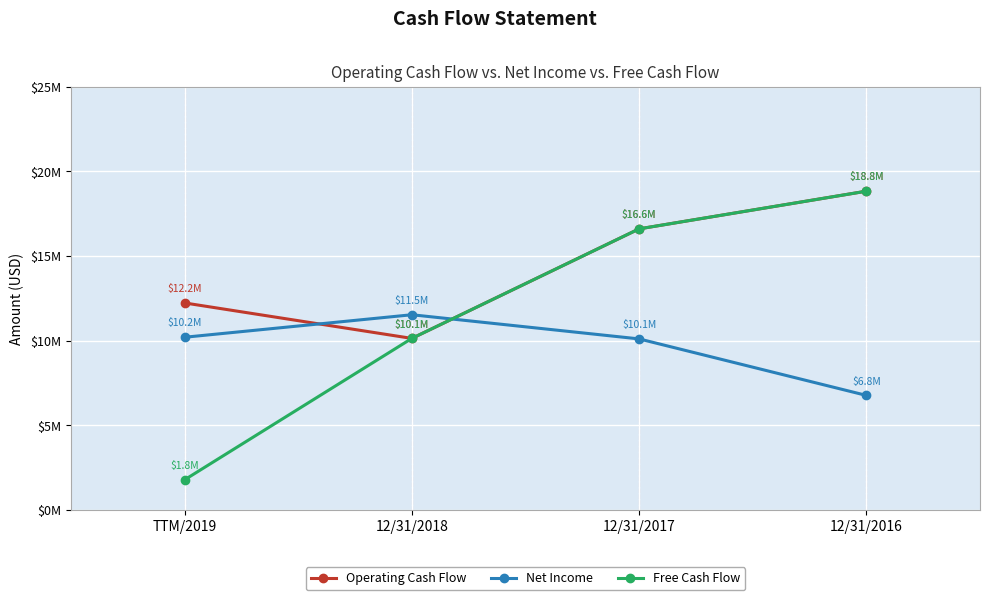

What is the average value of the Free Cash Flow series?

11833000